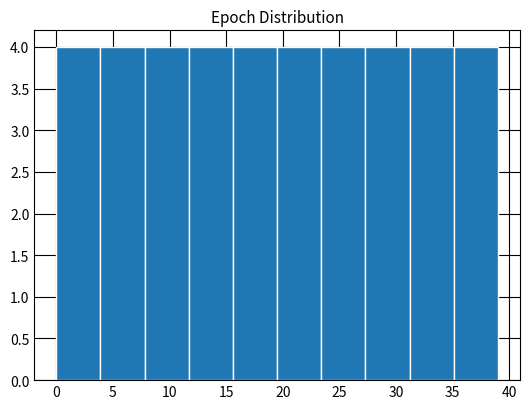

Reading left to right, list every bar in this chart as the range it spans on the x-axis followed by its height. Neither the bar edges nor the heights are printed on the chart, so give them approximately, as read against the axes.

0.0 to 3.9: 4
3.9 to 7.8: 4
7.8 to 11.7: 4
11.7 to 15.6: 4
15.6 to 19.5: 4
19.5 to 23.4: 4
23.4 to 27.3: 4
27.3 to 31.2: 4
31.2 to 35.1: 4
35.1 to 39.0: 4